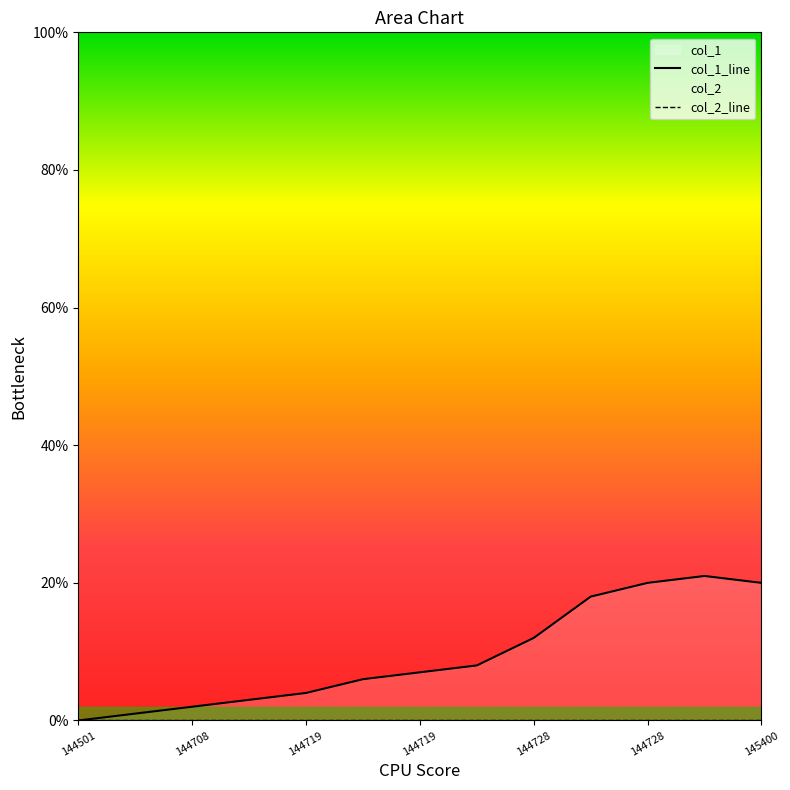

True or false: col_1_line and col_2_line intersect in this chart.

False